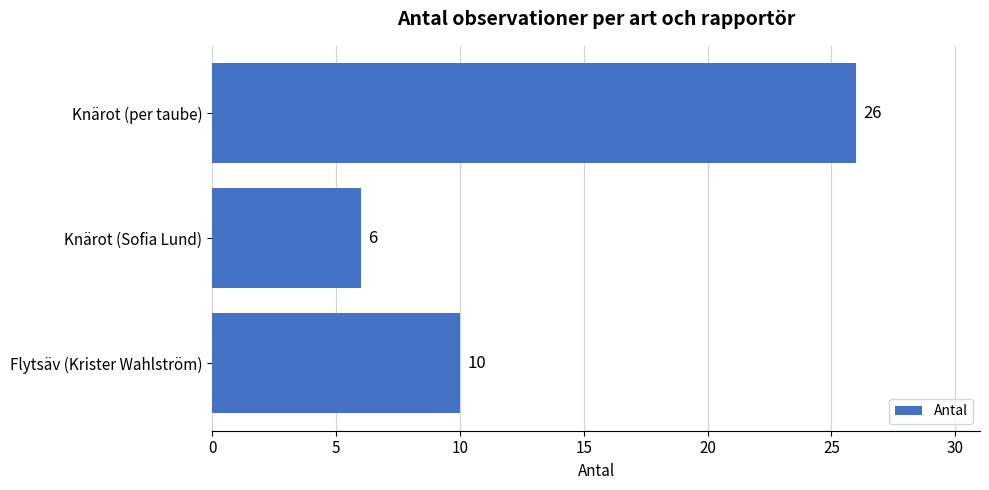

What is the minimum value shown in the chart?

6